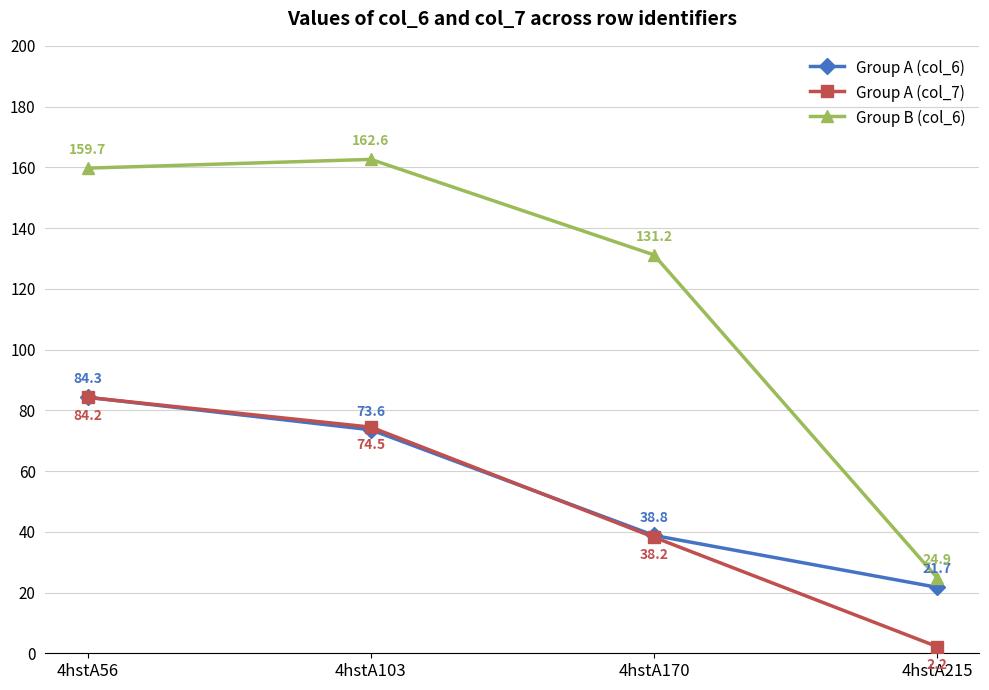

At 4hstA56, list the series in order from smallest to largest.

Group A (col_7), Group A (col_6), Group B (col_6)